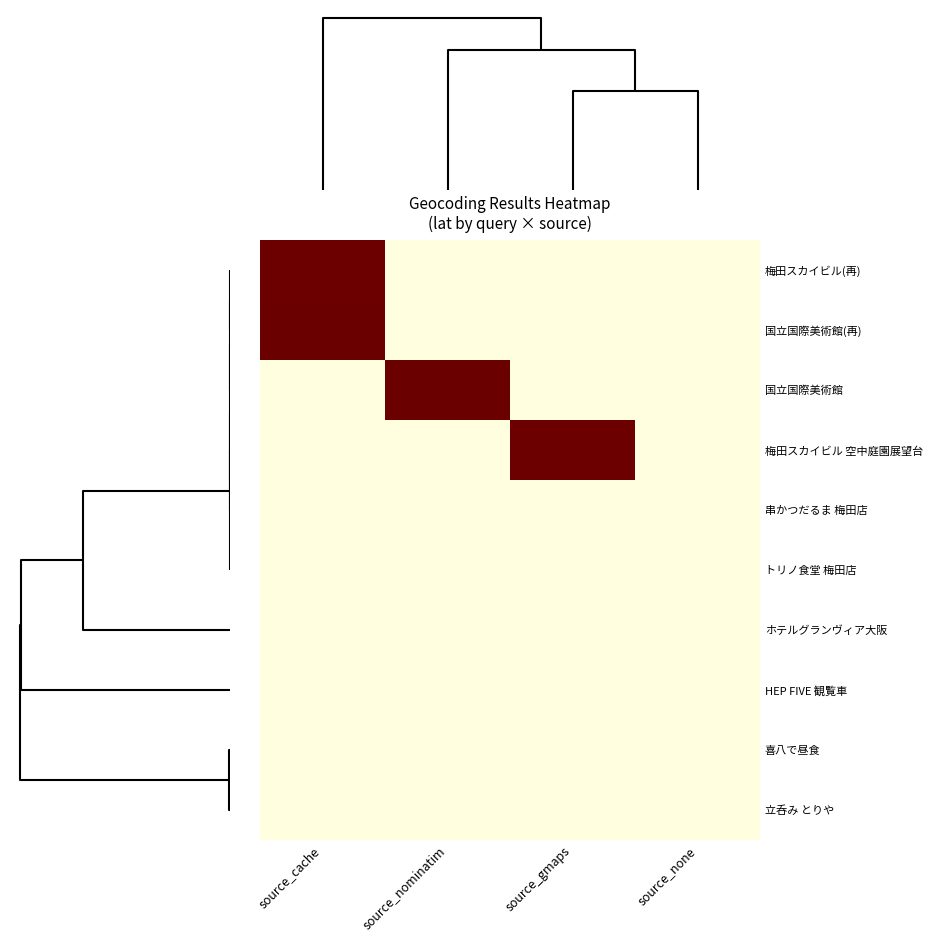

At source_nominatim, list the series in order from largest to smallest.

国立国際美術館, 梅田スカイビル(再), 国立国際美術館(再), 梅田スカイビル 空中庭園展望台, 串かつだるま 梅田店, トリノ食堂 梅田店, ホテルグランヴィア大阪, HEP FIVE 観覧車, 喜八で昼食, 立呑み とりや